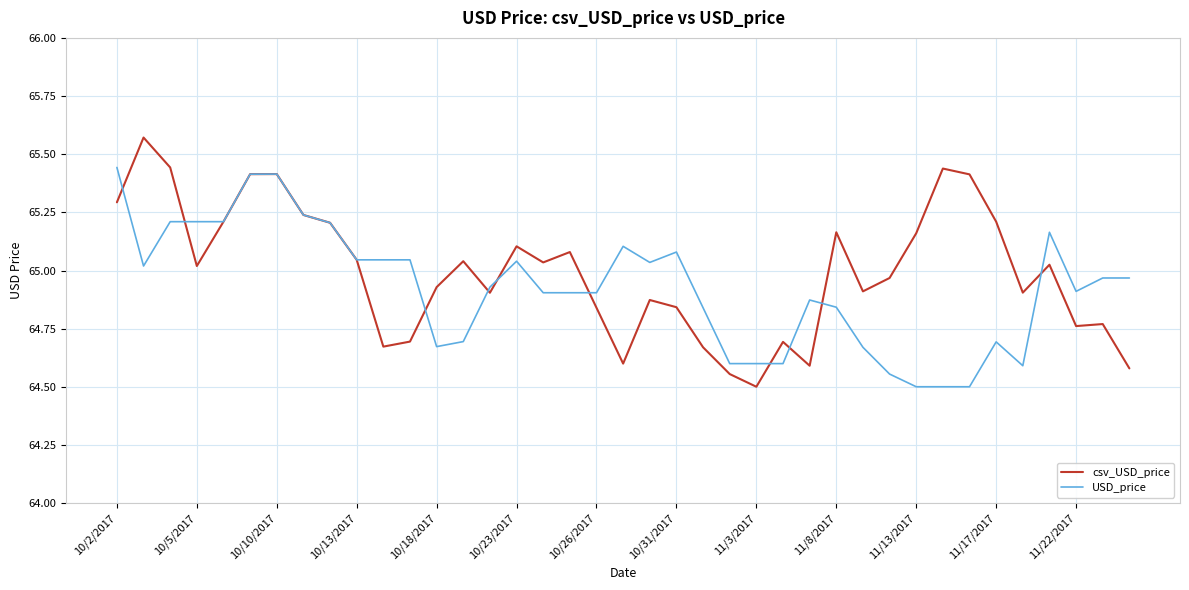

Count the number of categories in the chart.

39